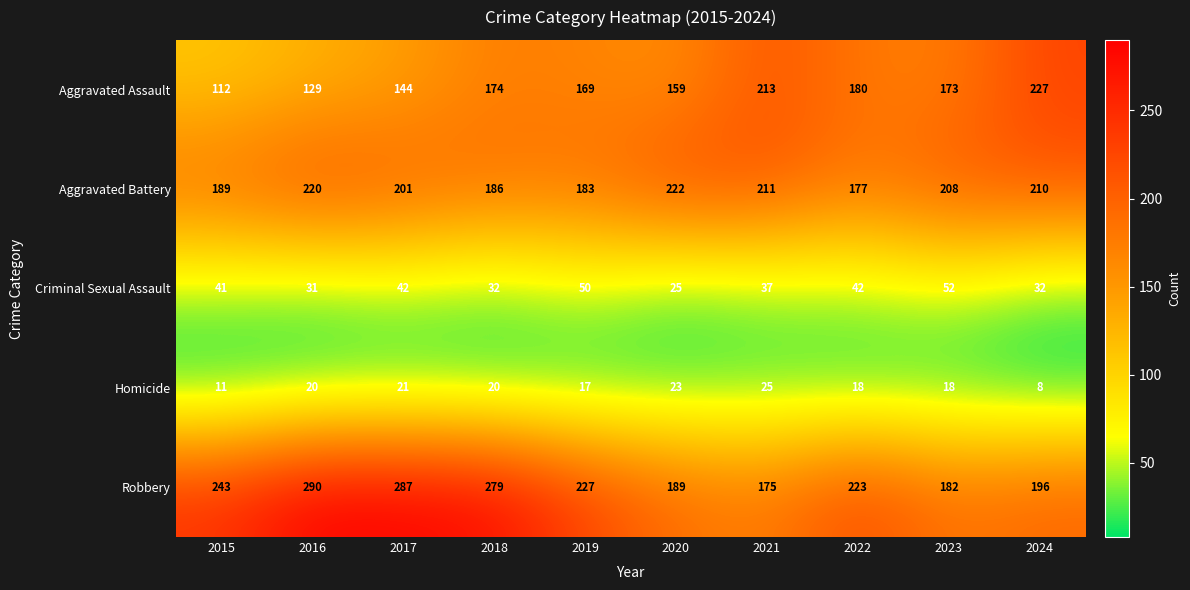

What is the spread (max minus min) of values at 2018?

259